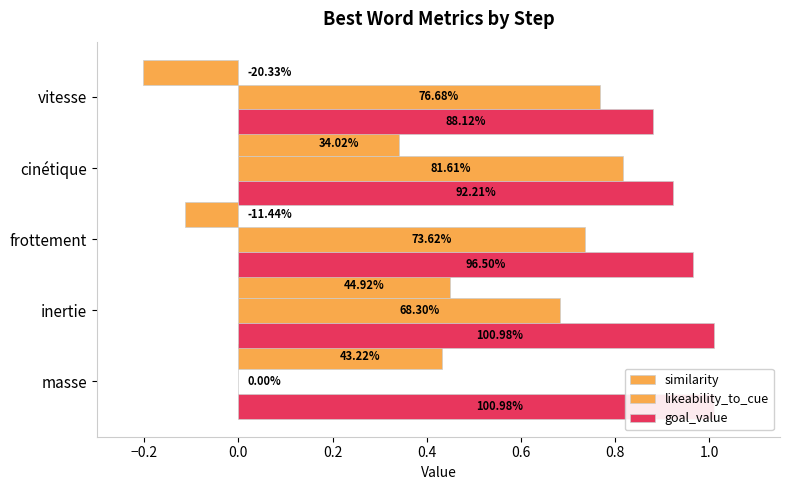

List the series in order of their peak value, lowest first.

similarity, likeability_to_cue, goal_value